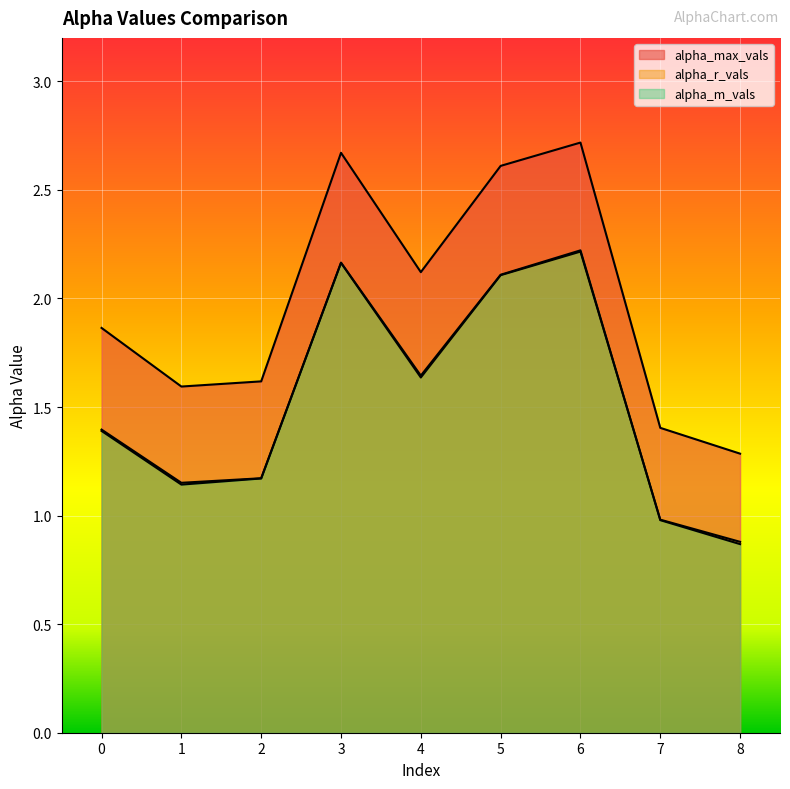

Is the value of alpha_max_vals at 6 greater than the value of alpha_m_vals at 0?

Yes